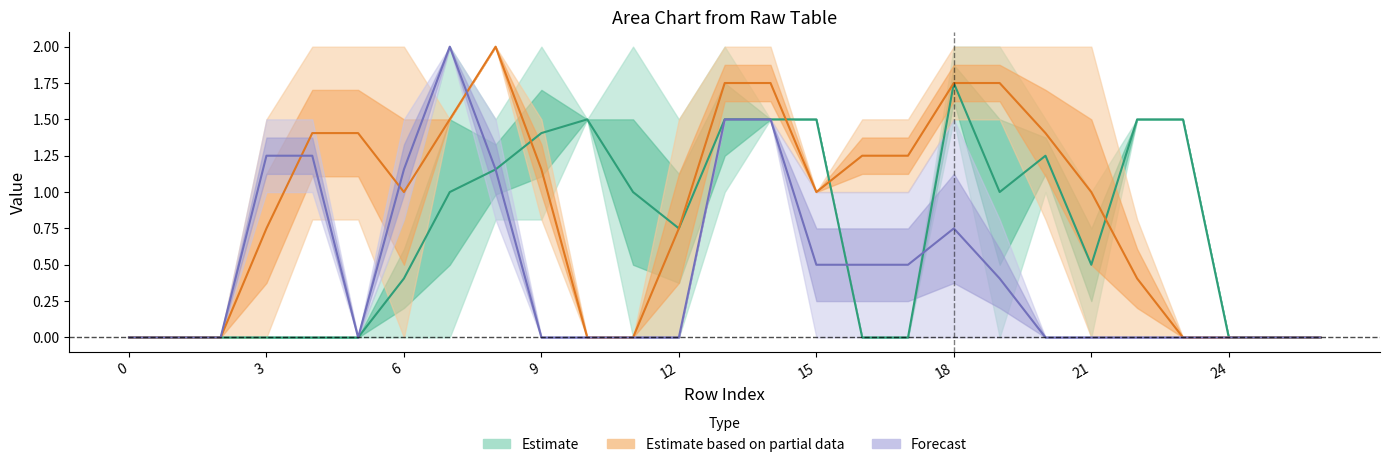

Does the chart have visible grid lines?

No